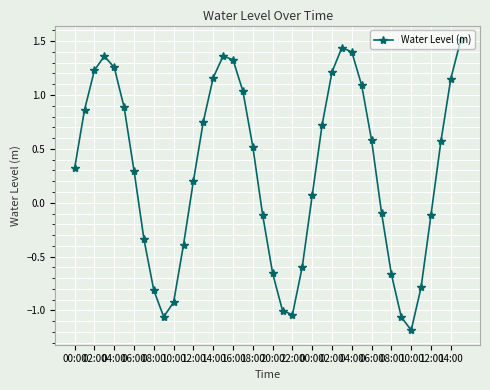

What is the sum of all values?

11.5